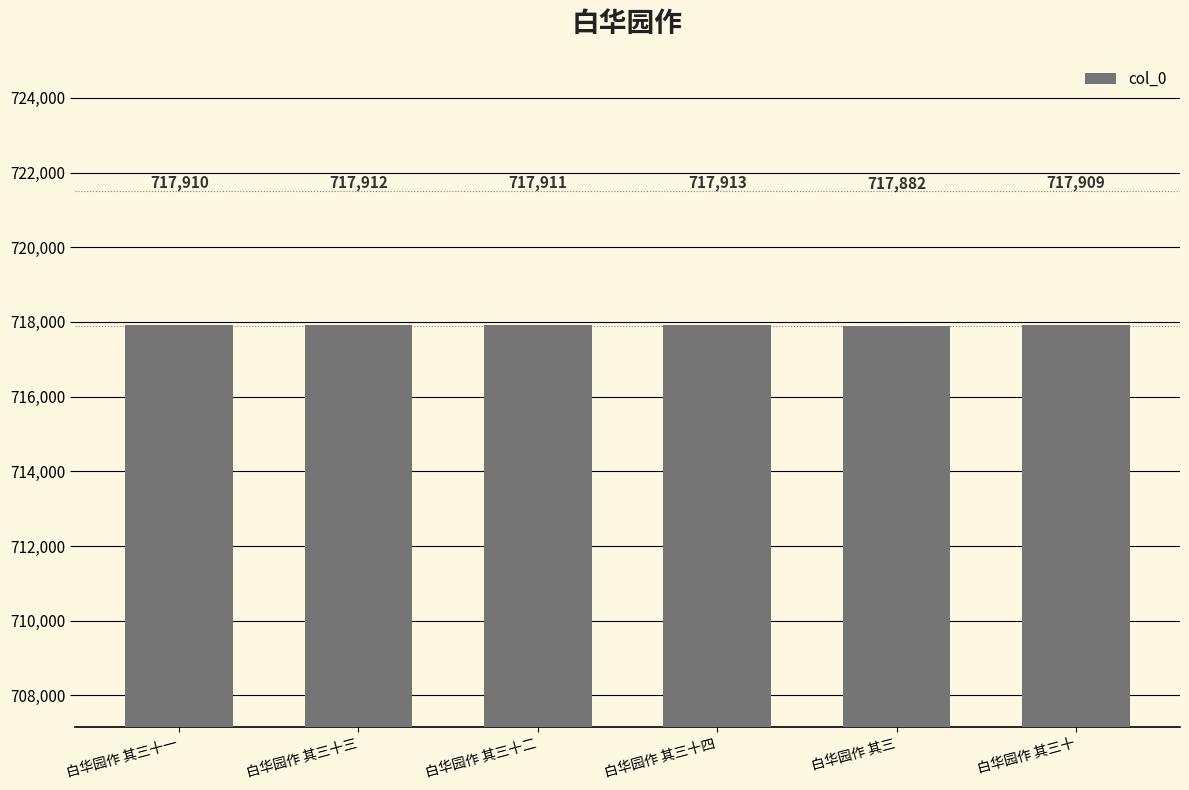

How many distinct data groups are displayed?

1